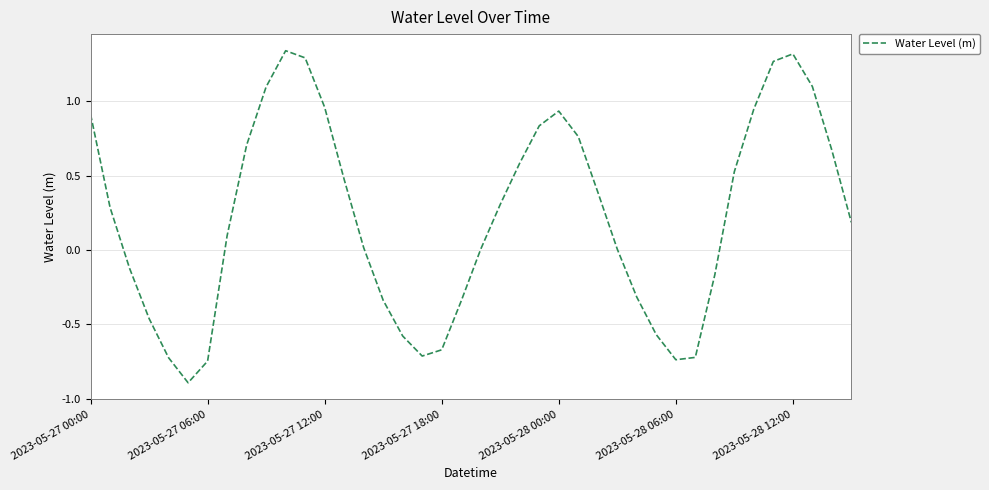

Does the chart display data point markers on the line(s)?

No